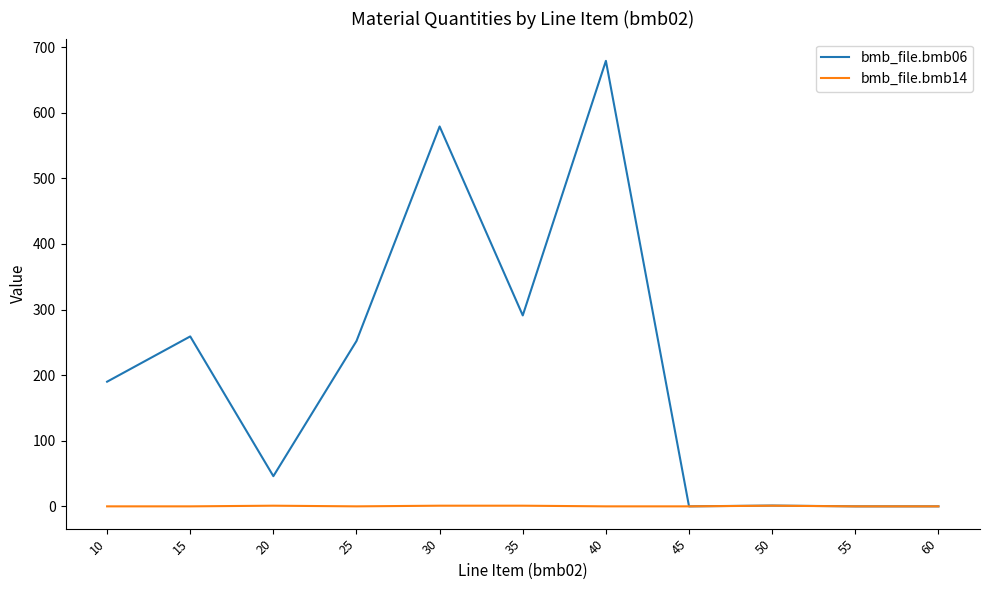

List the series in order of their overall mean, lowest first.

bmb_file.bmb14, bmb_file.bmb06